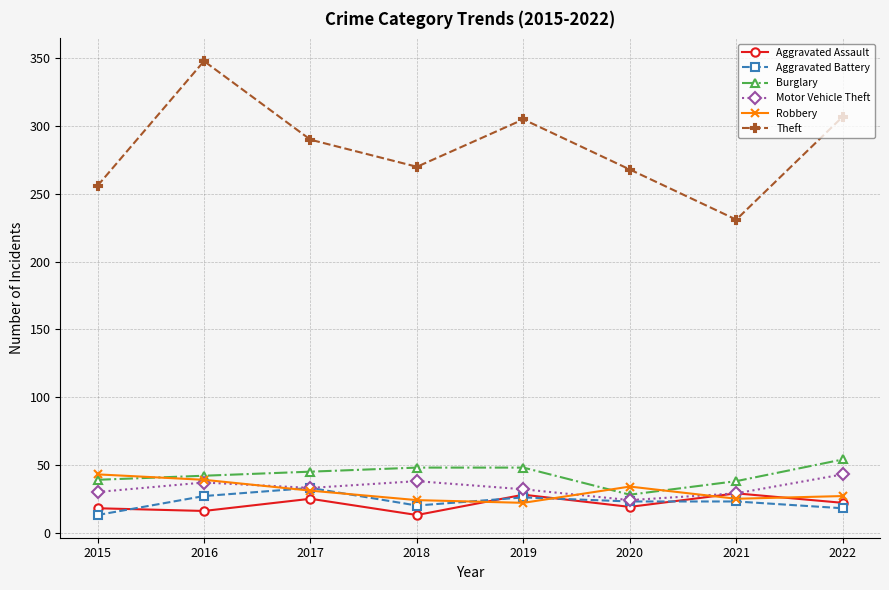

What is the minimum value shown in the chart?

13